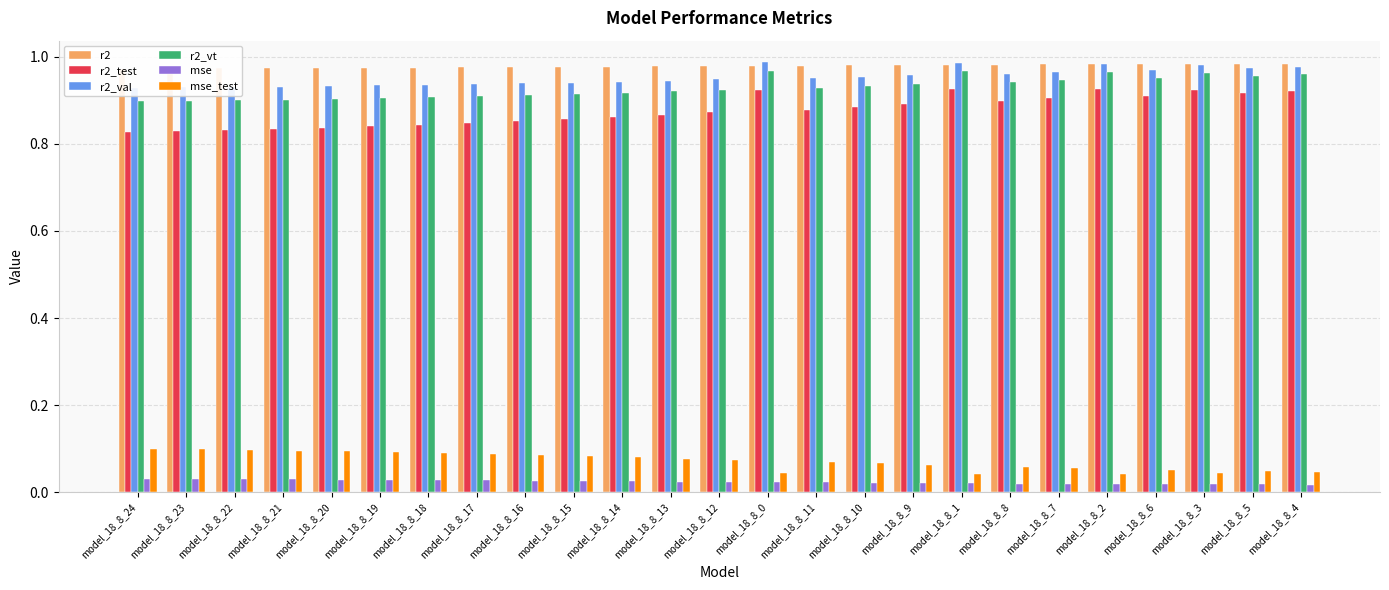

Which series has the largest total across all categories?

r2